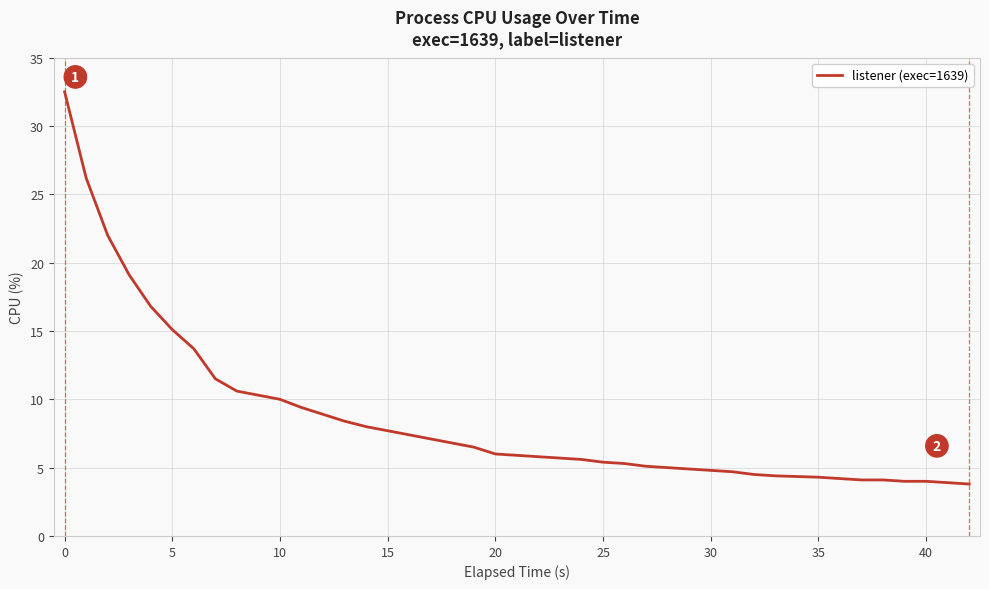

What is the difference between the maximum and minimum values?

28.7